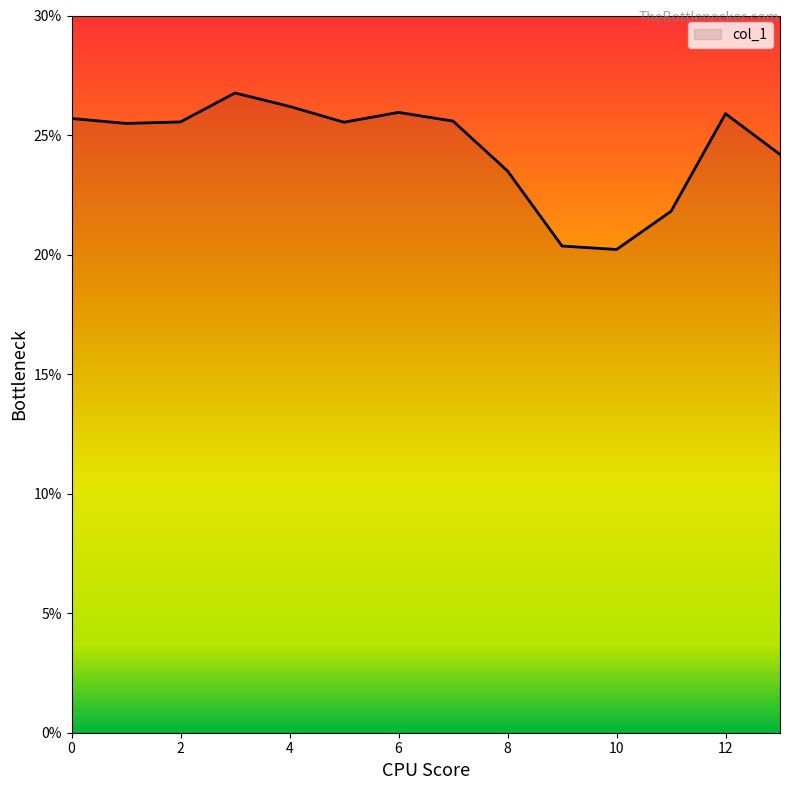

What is the maximum value shown in the chart?

26.8